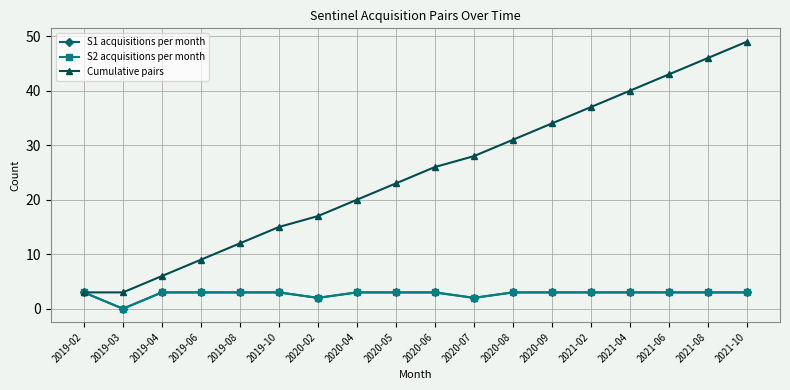

Between 2019-10 and 2019-08, which is larger?

2019-10